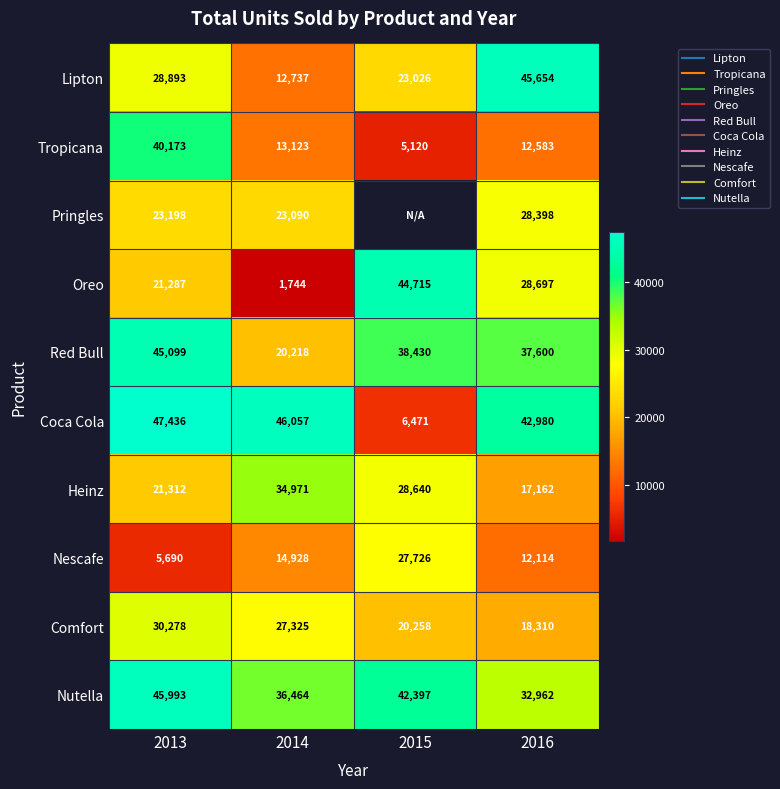

At how many categories does at least one series exceed 17820?

4